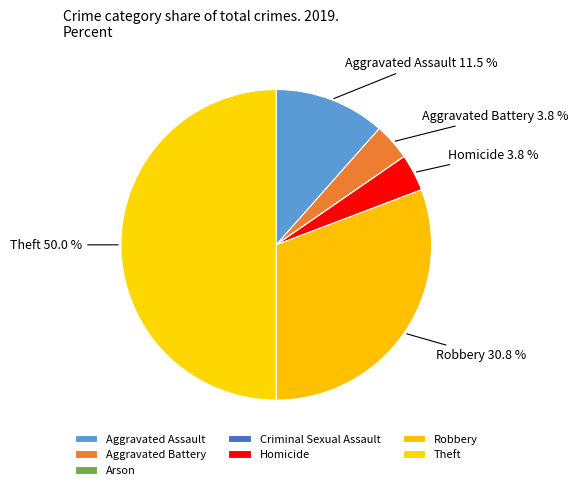

Which slice is the largest?

Theft